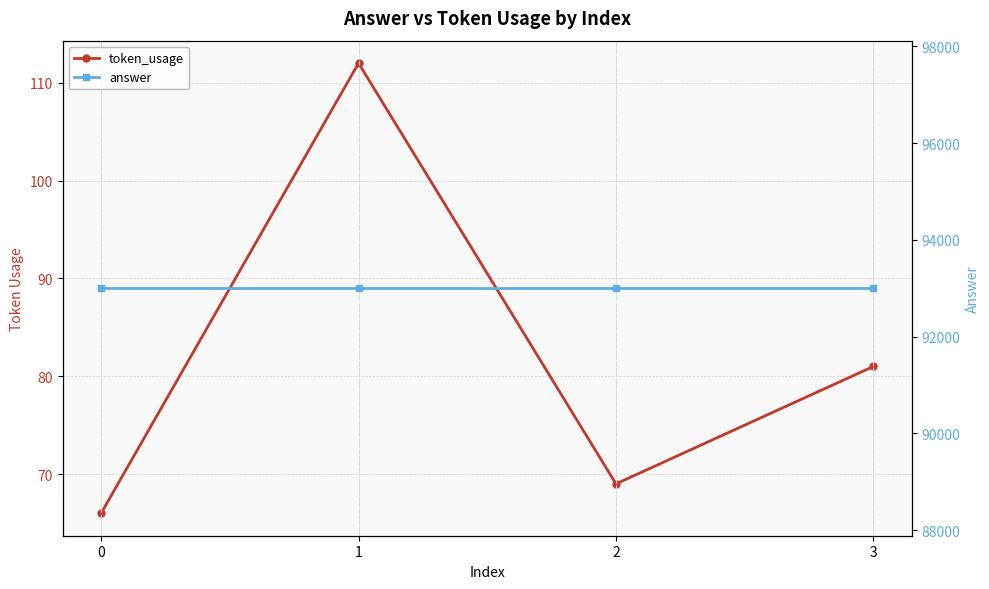

What is the total value across all series at 0?

93066